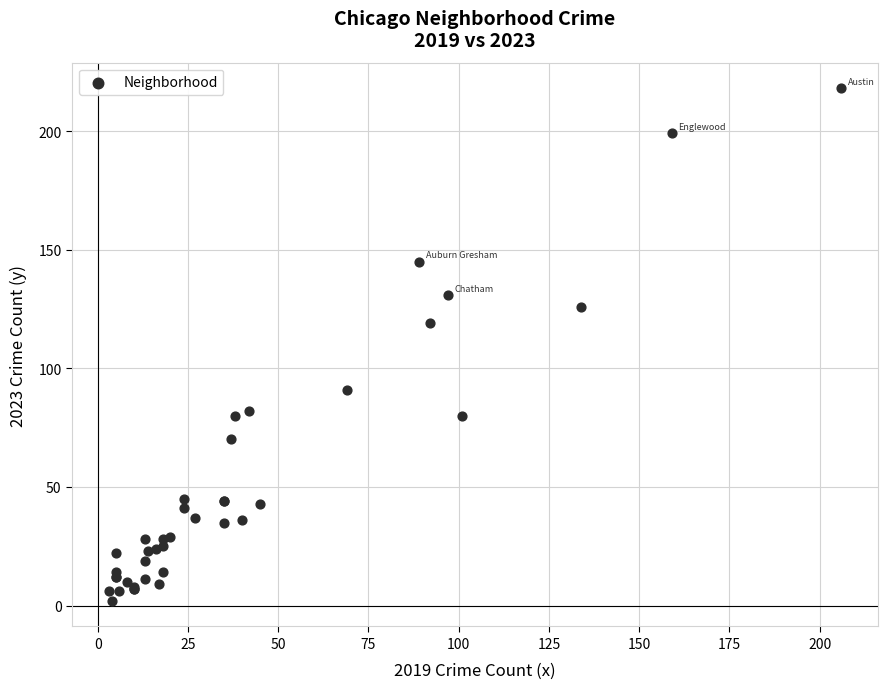

What Y value in the scatter plot is closest to 110?

119